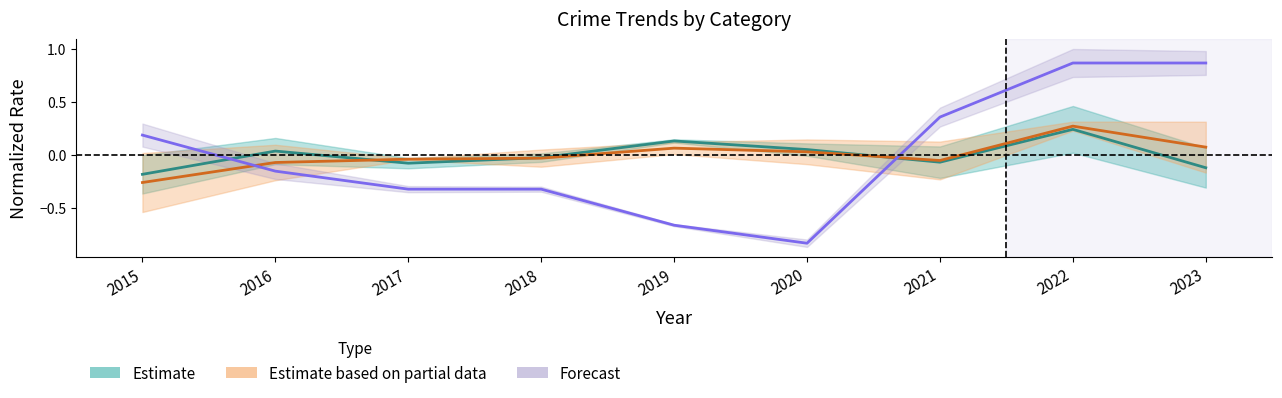

Does the chart display data point markers on the line(s)?

No